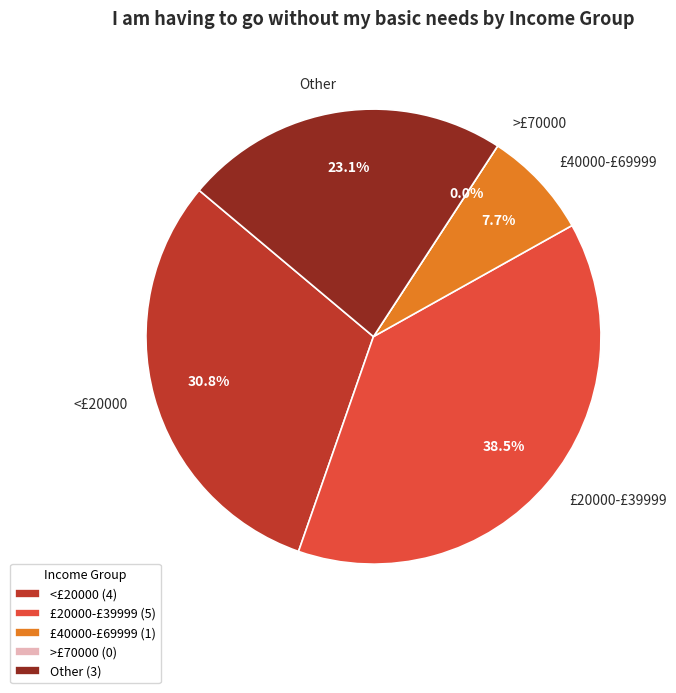

To the nearest percent, what is the combined percentage of <£20000 and £20000-£39999?

69%